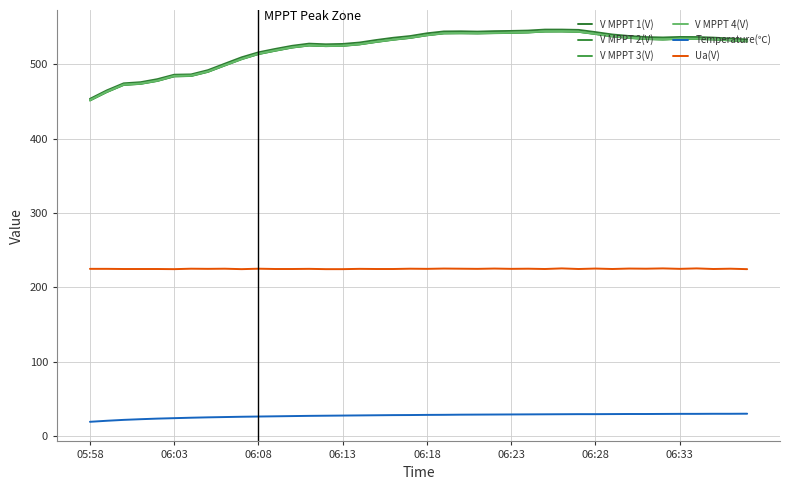

How many lines are shown in the chart?

6